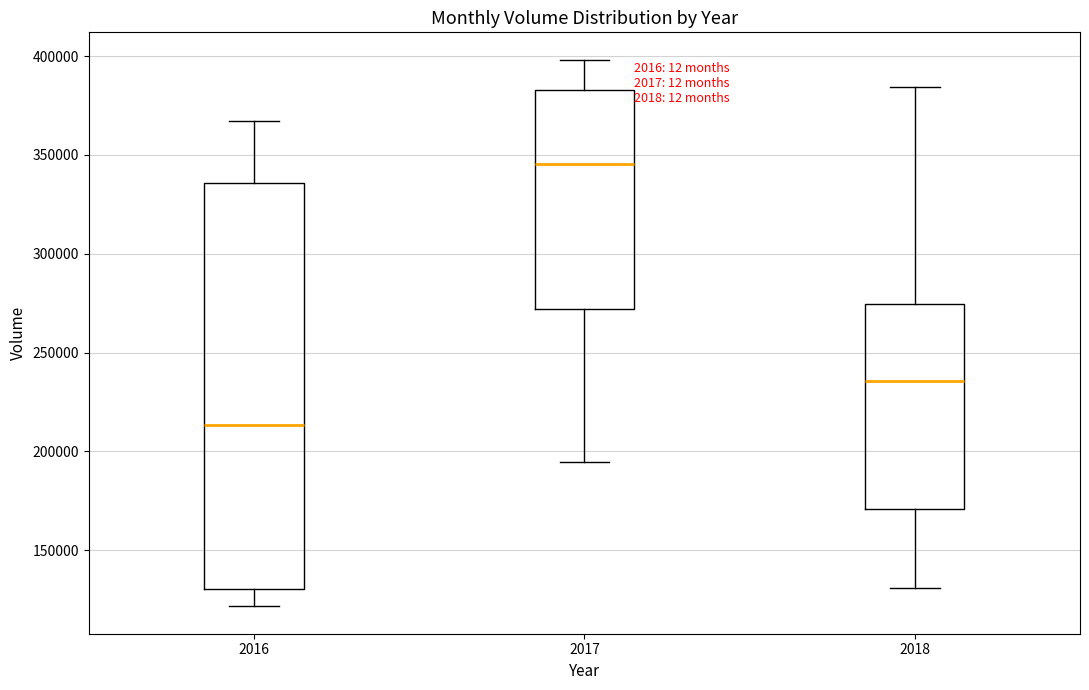

Where does the upper whisker of the box at x = 2016 end on the y-axis? The values are not printed on the chart, so give them approximately, as read against the axis.

365000